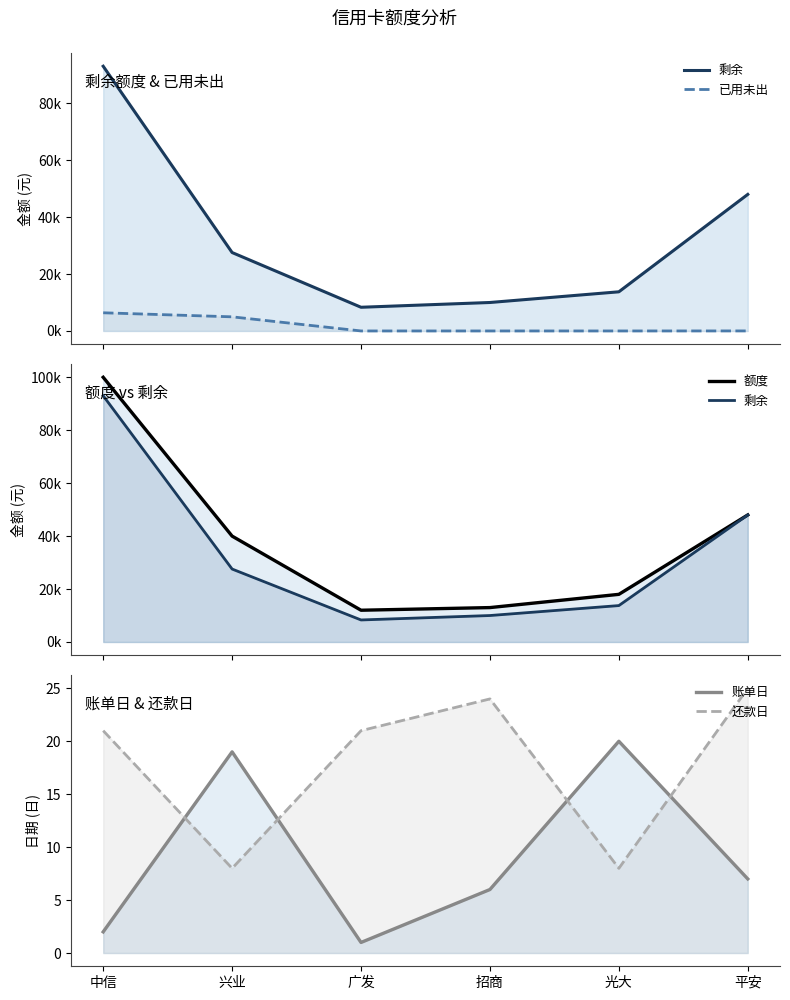

At how many categories does at least one series exceed 24136?

3